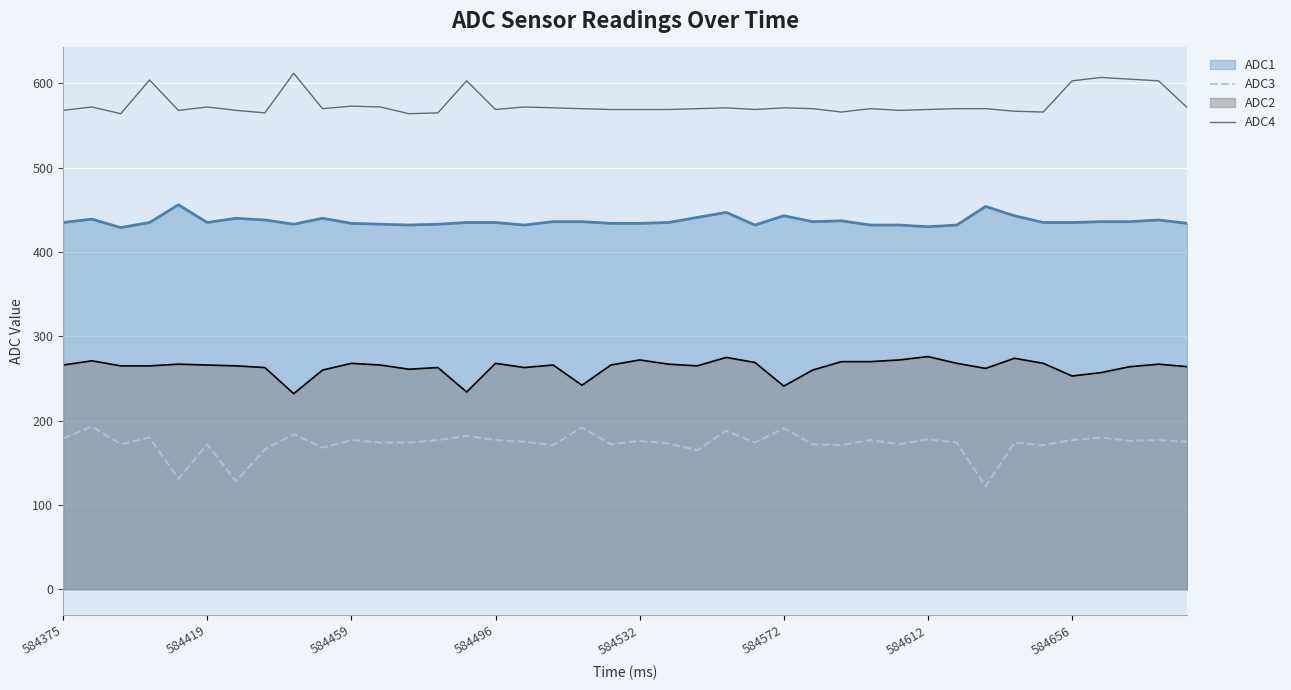

What is the minimum value for ADC3?

122